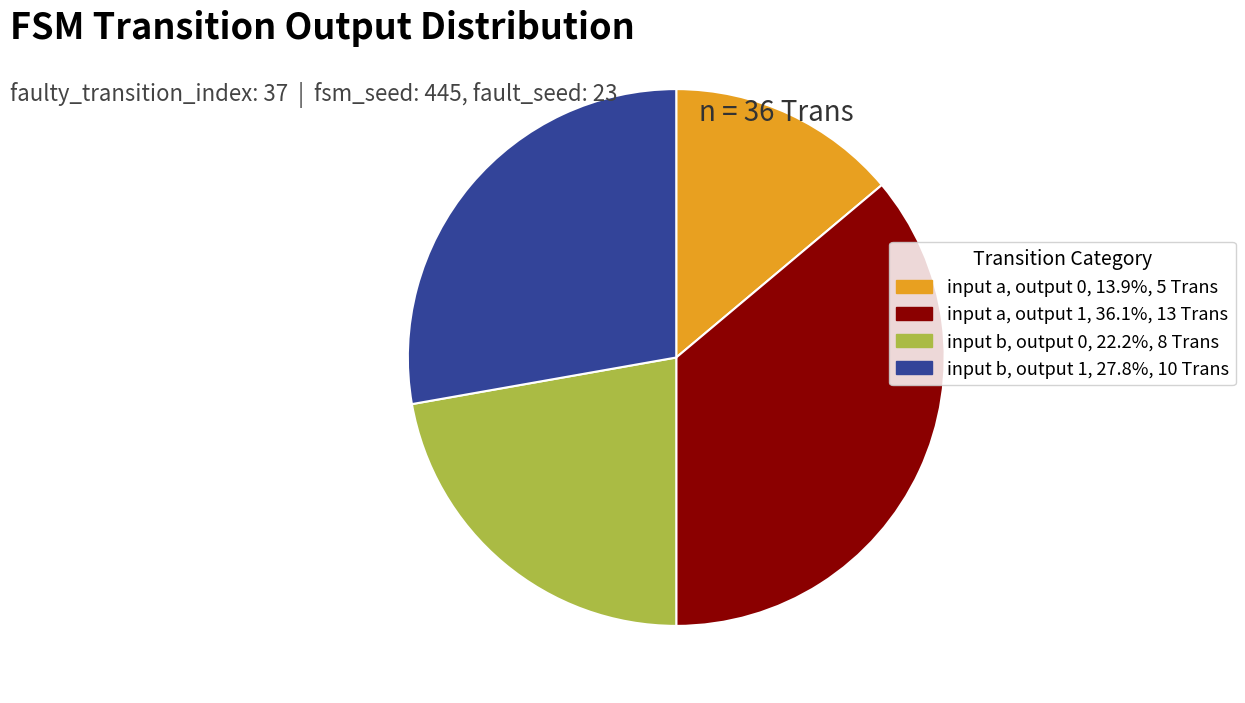

Does input b, output 1, 27.8%, 10 Trans represent more than half of the total?

No